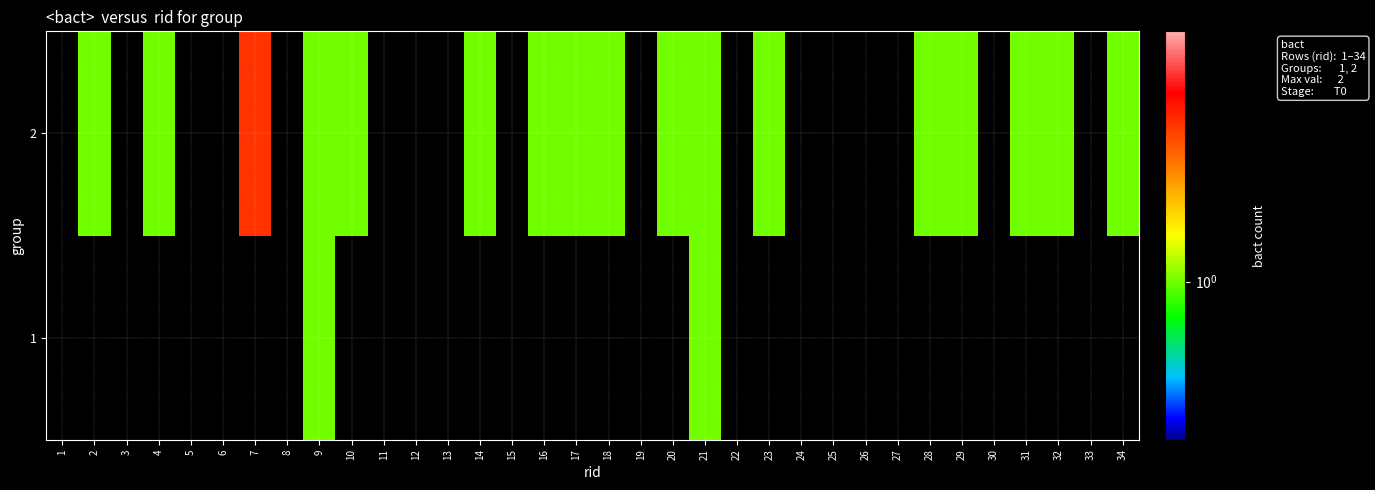

List the labels in order of 2 value, smallest first.

1, 3, 5, 6, 8, 11, 12, 13, 15, 19, 22, 24, 25, 26, 27, 30, 33, 2, 4, 9, 10, 14, 16, 17, 18, 20, 21, 23, 28, 29, 31, 32, 34, 7